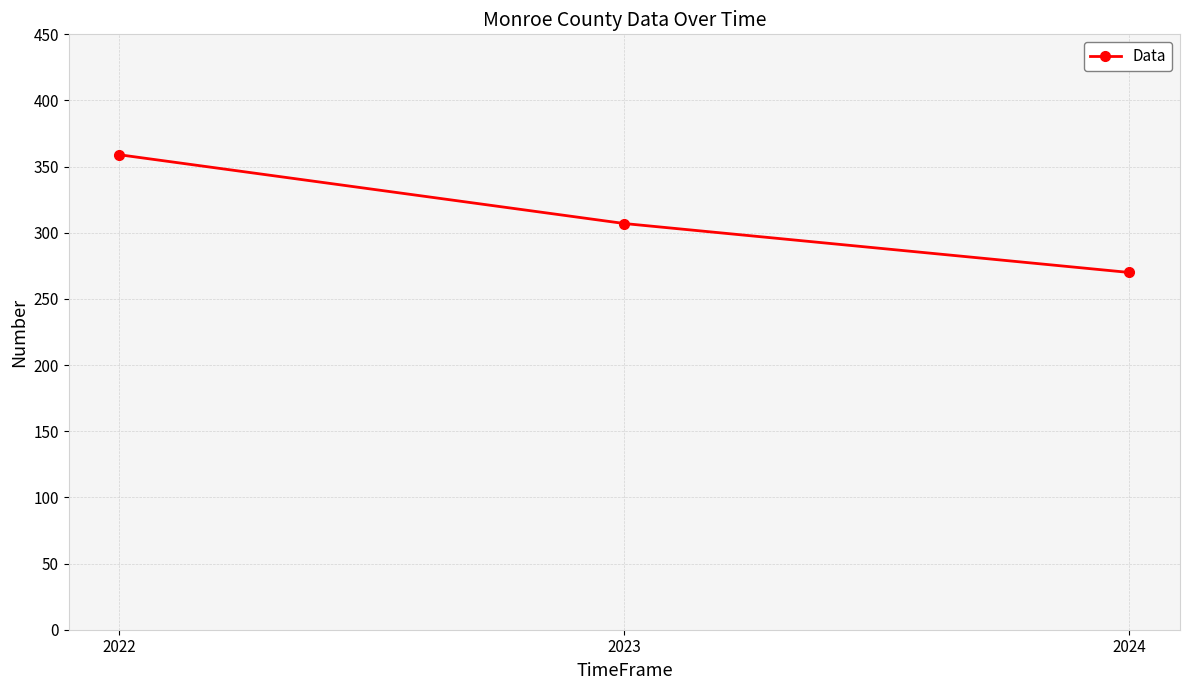

Does the chart display data point markers on the line(s)?

Yes